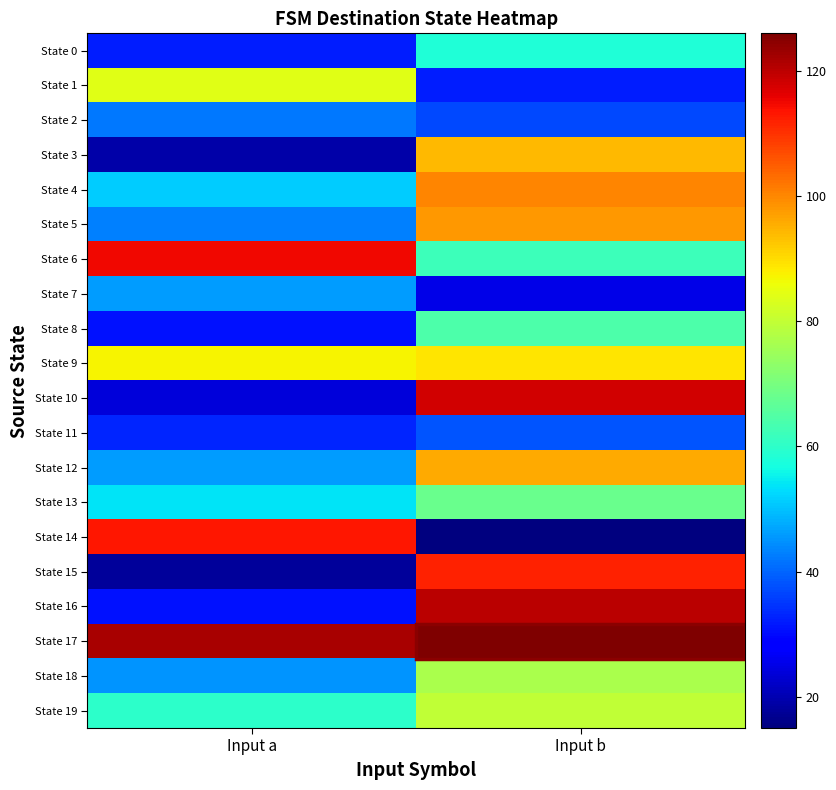

Which series changed the most between Input a and Input b?

State 14